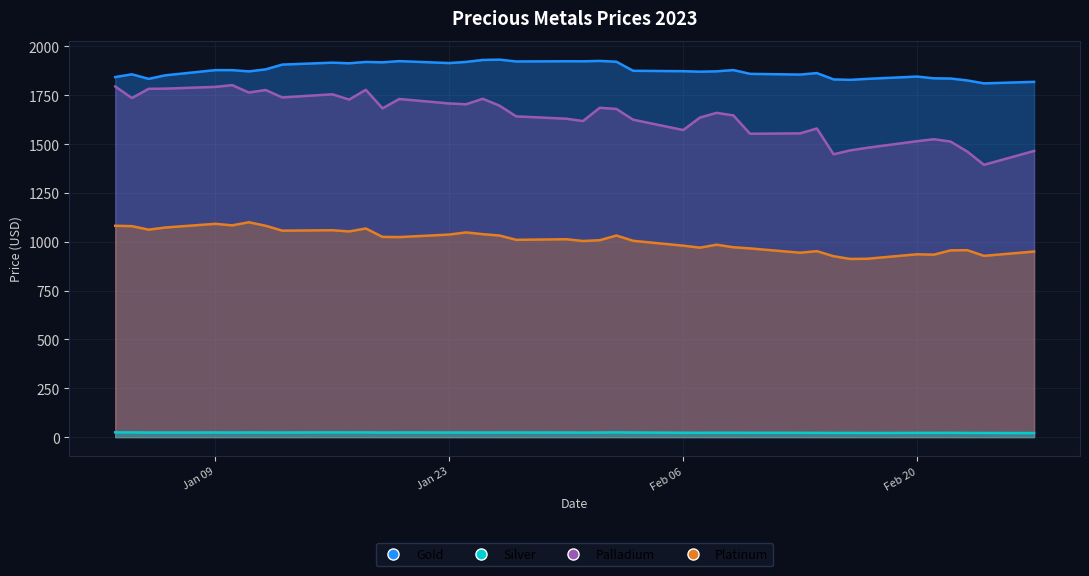

Reading left to right, extract all data points from this chart.

Gold: 1843.2	1857.3	1834.0	1852.2	1878.8	1878.7	1872.3	1882.5	1907.2	1917.0	1913.8	1920.7	1918.6	1924.9	1914.8	1920.8	1930.8	1932.5	1923.0	1924.1	1923.9	1925.9	1921.7	1875.3	1873.2	1870.7	1872.7	1879.1	1859.7	1856.0	1863.7	1831.2	1829.0	1834.0	1845.8	1836.8	1835.8	1826.0	1811.0	1818.7
Silver: 24.3	24.3	23.4	23.5	23.9	23.5	23.9	23.7	23.7	24.2	24.1	24.2	23.4	23.9	23.7	23.7	23.4	23.7	23.7	23.6	23.0	23.5	24.4	23.5	22.4	22.2	22.4	22.5	22.1	22.0	21.7	21.5	21.6	21.2	21.7	21.8	21.9	21.5	21.1	20.7
Palladium: 1795.0	1736.0	1783.0	1784.0	1793.0	1802.0	1764.0	1777.0	1739.0	1755.0	1728.0	1778.0	1683.0	1731.0	1708.0	1704.0	1732.0	1697.0	1642.0	1630.0	1618.0	1686.0	1680.0	1625.0	1572.0	1636.0	1660.0	1647.0	1553.0	1555.0	1580.0	1448.0	1468.0	1481.0	1515.0	1525.0	1513.0	1462.0	1394.0	1465.0
Platinum: 1082.0	1080.0	1062.0	1073.0	1092.0	1084.0	1100.0	1082.0	1057.0	1059.0	1053.0	1068.0	1025.0	1024.0	1037.0	1048.0	1039.0	1032.0	1010.0	1013.0	1004.0	1008.0	1032.0	1005.0	980.0	970.0	985.0	972.0	966.0	944.0	952.0	926.0	912.0	913.0	936.0	934.0	956.0	957.0	928.0	950.0